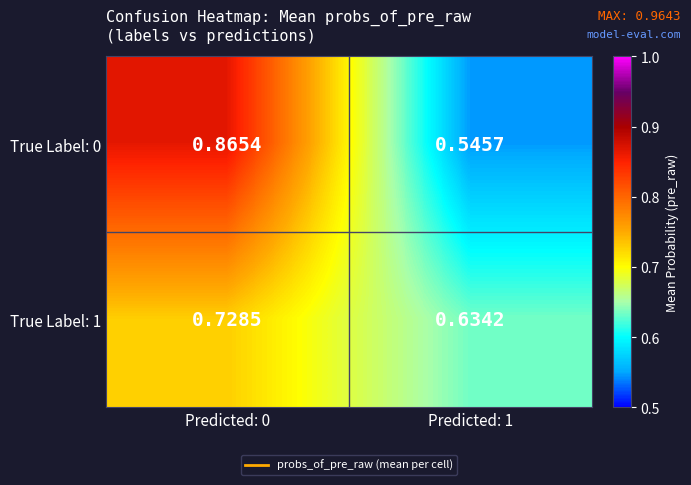

Is the value of True Label: 1 at Predicted: 0 greater than the value of True Label: 0 at Predicted: 0?

No